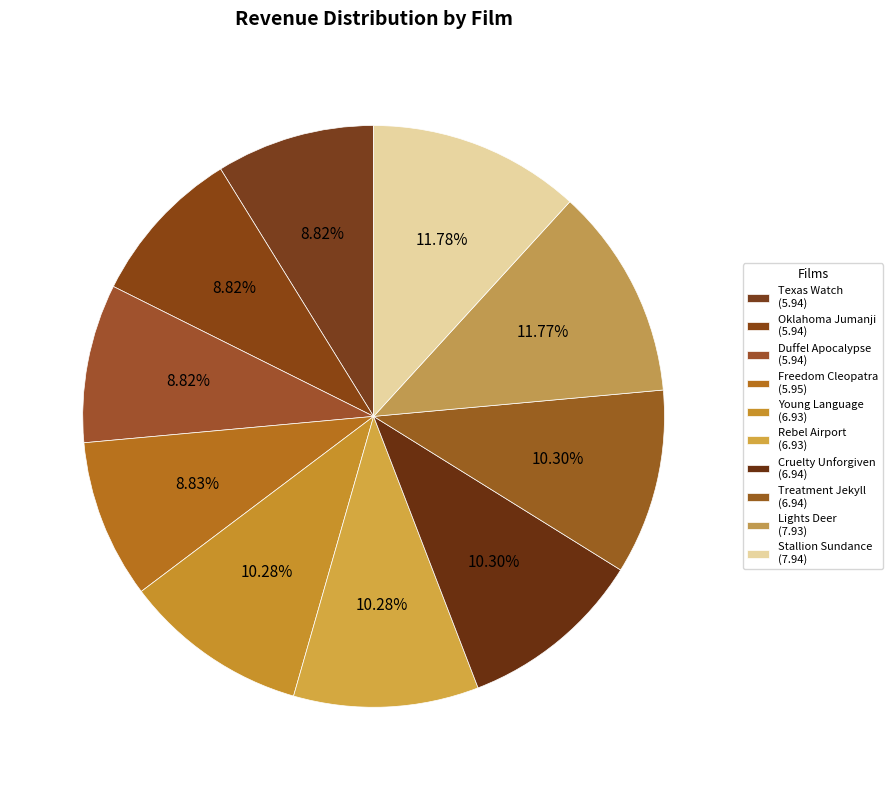

To the nearest percent, what portion does Cruelty Unforgiven represent?

10%